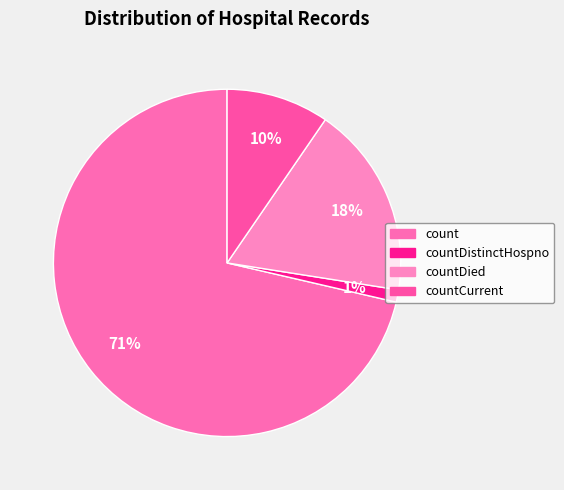

Count the number of slices in the pie.

4